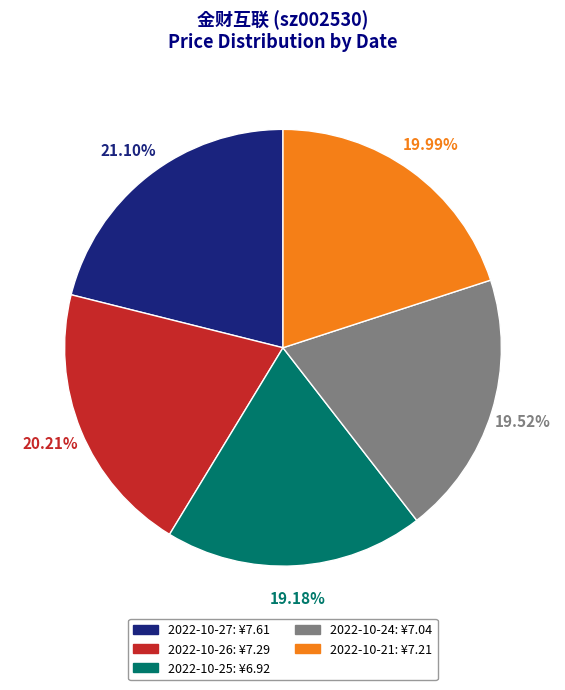

Which has a higher value, 2022-10-25 or 2022-10-26?

2022-10-26